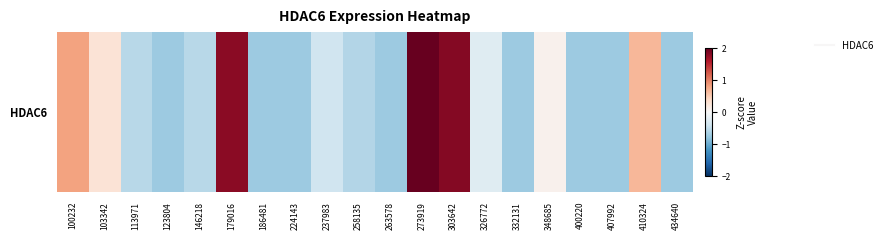

Reading left to right, list all the values displayed in this chart.

100232=0.8	103342=0.3	113971=-0.6	123804=-0.7	146218=-0.6	179016=1.8	186481=-0.7	224143=-0.7	237983=-0.4	258135=-0.6	263578=-0.7	273919=2.6	303642=1.8	326772=-0.2	332131=-0.7	348685=0.1	400220=-0.7	407992=-0.7	410324=0.7	434640=-0.7